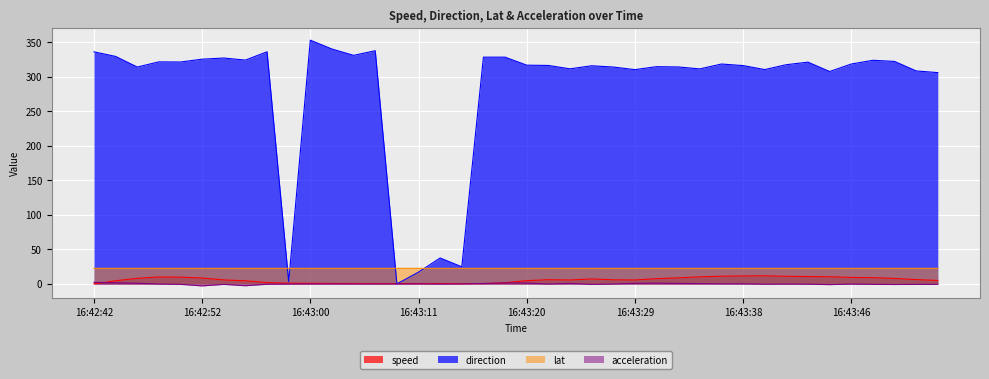

At 16:43:42, list the series in order from largest to smallest.

direction, lat, speed, acceleration